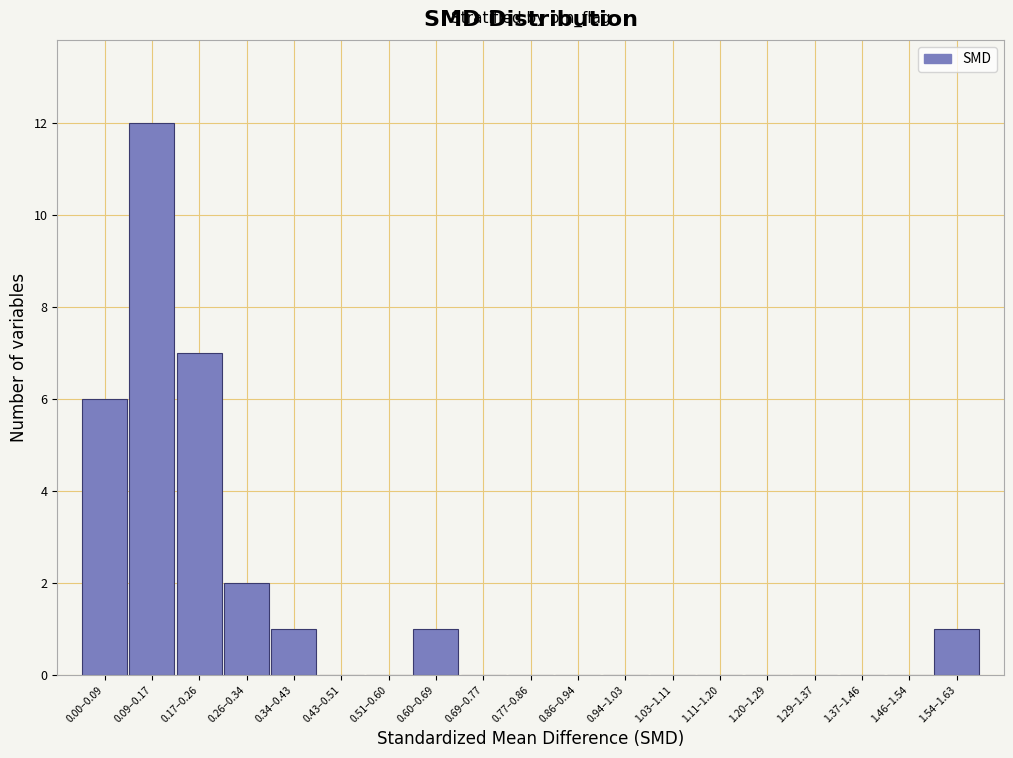

Reading left to right, list all the values displayed in this chart.

0.00–0.09=6	0.09–0.17=12	0.17–0.26=7	0.26–0.34=2	0.34–0.43=1	0.43–0.51=0	0.51–0.60=0	0.60–0.69=1	0.69–0.77=0	0.77–0.86=0	0.86–0.94=0	0.94–1.03=0	1.03–1.11=0	1.11–1.20=0	1.20–1.29=0	1.29–1.37=0	1.37–1.46=0	1.46–1.54=0	1.54–1.63=1